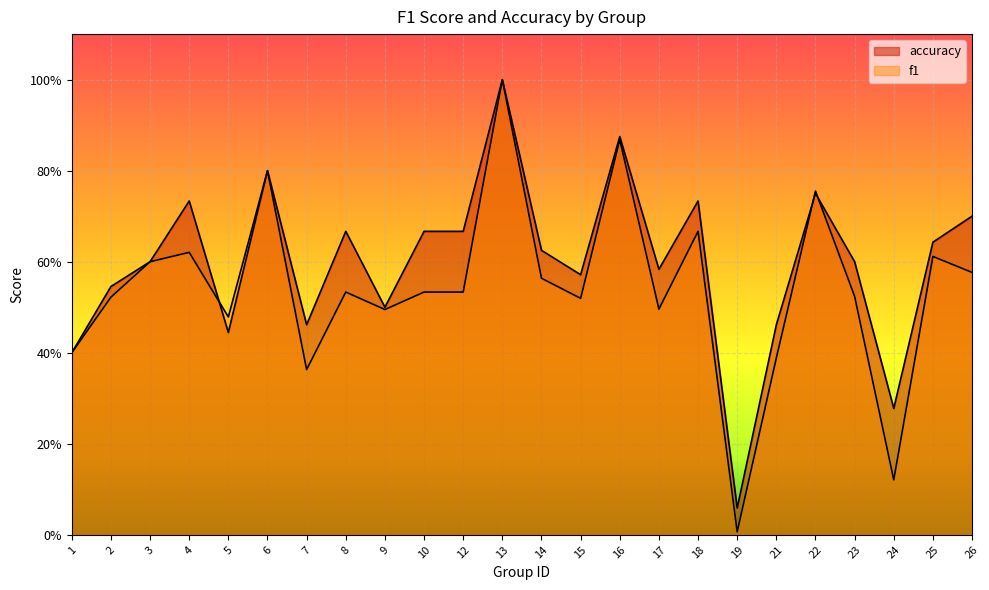

True or false: accuracy and f1 intersect in this chart.

True